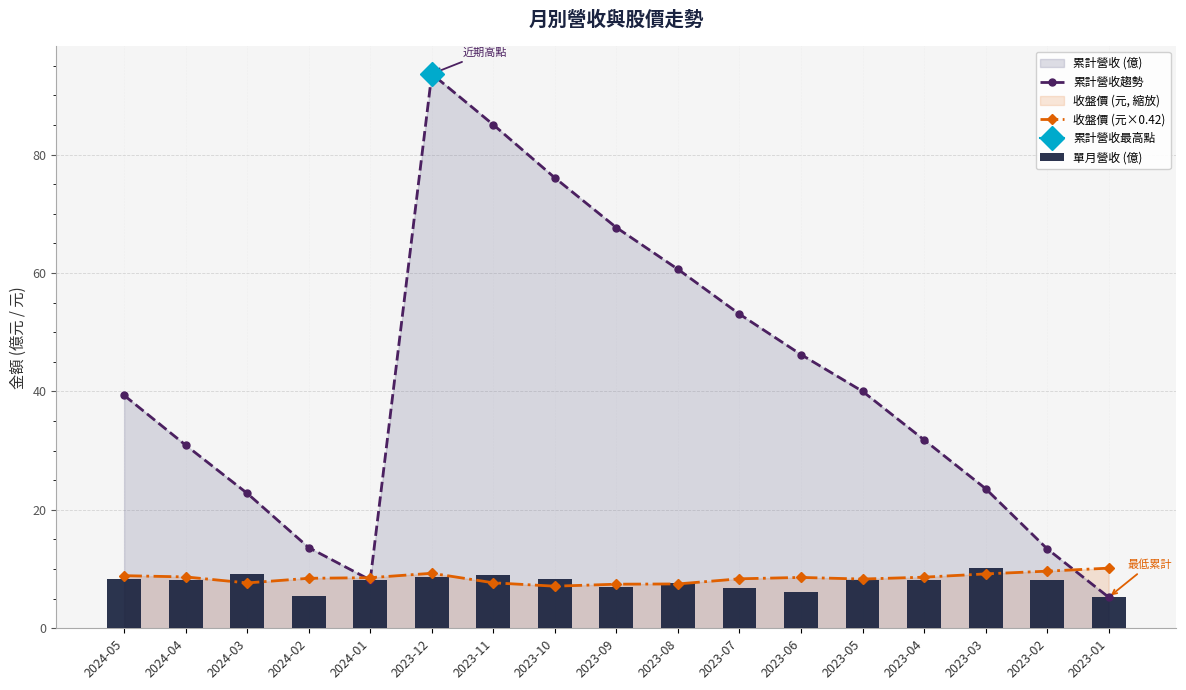

Reading left to right, extract all data points from this chart.

累計營收趨勢: 2024-05=39.4	2024-04=30.9	2024-03=22.8	2024-02=13.6	2024-01=8.2	2023-12=93.7	2023-11=85.1	2023-10=76.1	2023-09=67.7	2023-08=60.6	2023-07=53.1	2023-06=46.2	2023-05=40.0	2023-04=31.8	2023-03=23.6	2023-02=13.4	2023-01=5.2
收盤價 (元×0.42): 2024-05=8.9	2024-04=8.7	2024-03=7.7	2024-02=8.4	2024-01=8.6	2023-12=9.3	2023-11=7.7	2023-10=7.1	2023-09=7.5	2023-08=7.5	2023-07=8.4	2023-06=8.6	2023-05=8.3	2023-04=8.6	2023-03=9.2	2023-02=9.7	2023-01=10.2
單月營收 (億): 2024-05=8.4	2024-04=8.2	2024-03=9.2	2024-02=5.5	2024-01=8.2	2023-12=8.6	2023-11=9.0	2023-10=8.4	2023-09=7.0	2023-08=7.6	2023-07=6.8	2023-06=6.2	2023-05=8.2	2023-04=8.2	2023-03=10.2	2023-02=8.2	2023-01=5.2